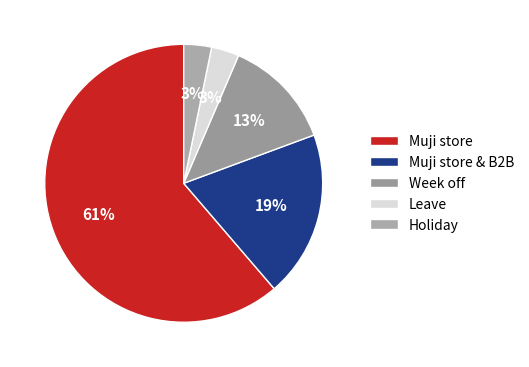

How many segments does this pie chart have?

5